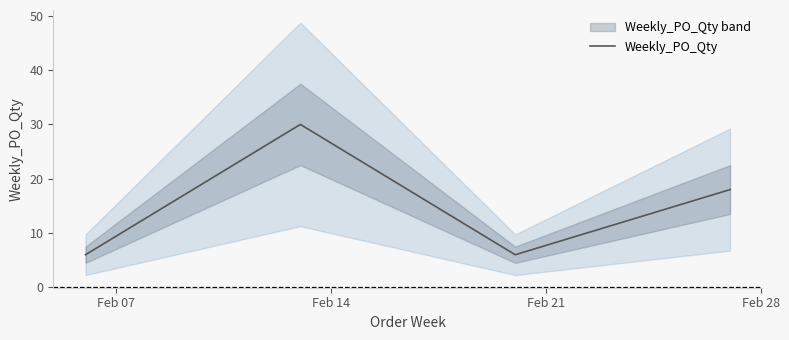

What is the difference between the maximum and second lowest values?

24